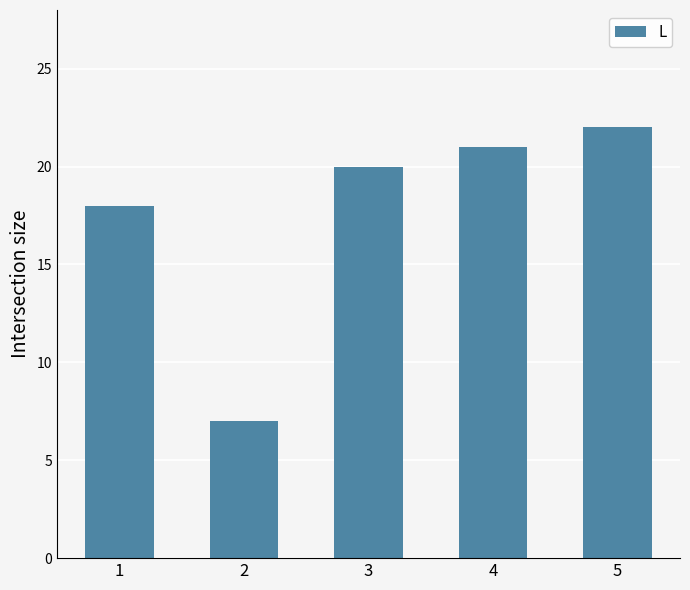

Approximately how many times larger is the value at 1 compared to 2?

2.6